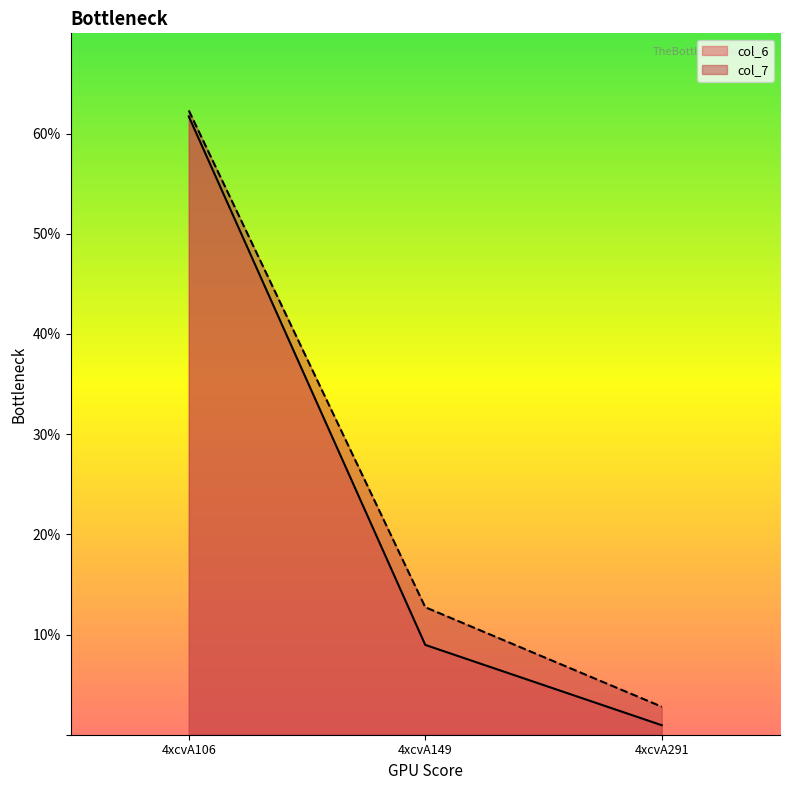

Is it true that col_7 equals 21.7 at 4xcvA106?

False